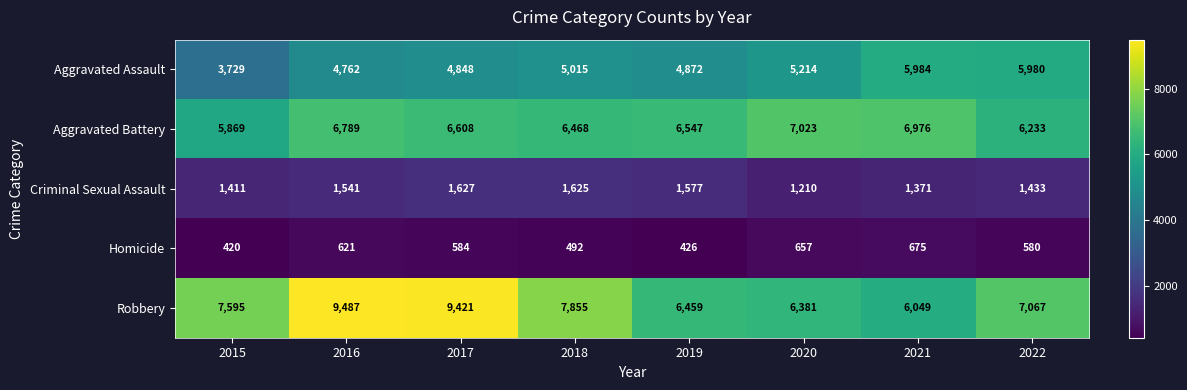

Is it true that Criminal Sexual Assault equals 793 at 2016?

False